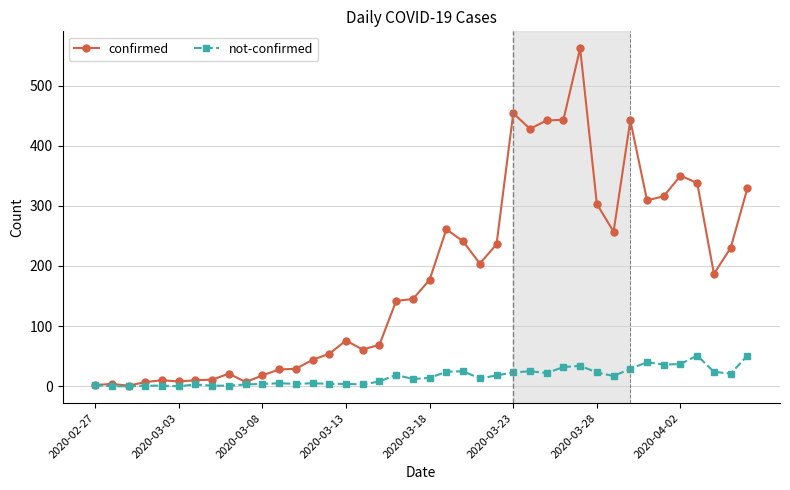

True or false: confirmed has more than 0 interior local peaks.

True